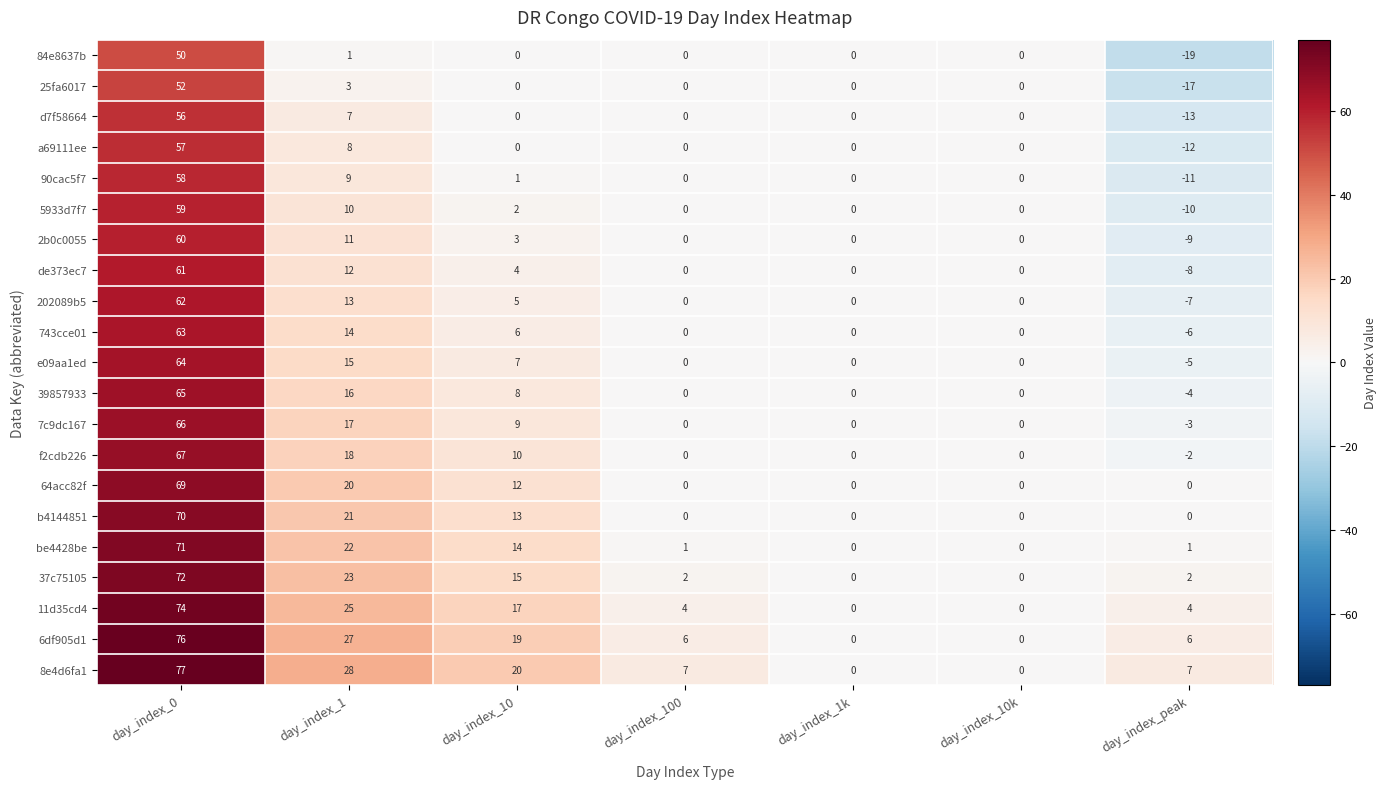

Which series has the largest total across all categories?

8e4d6fa1